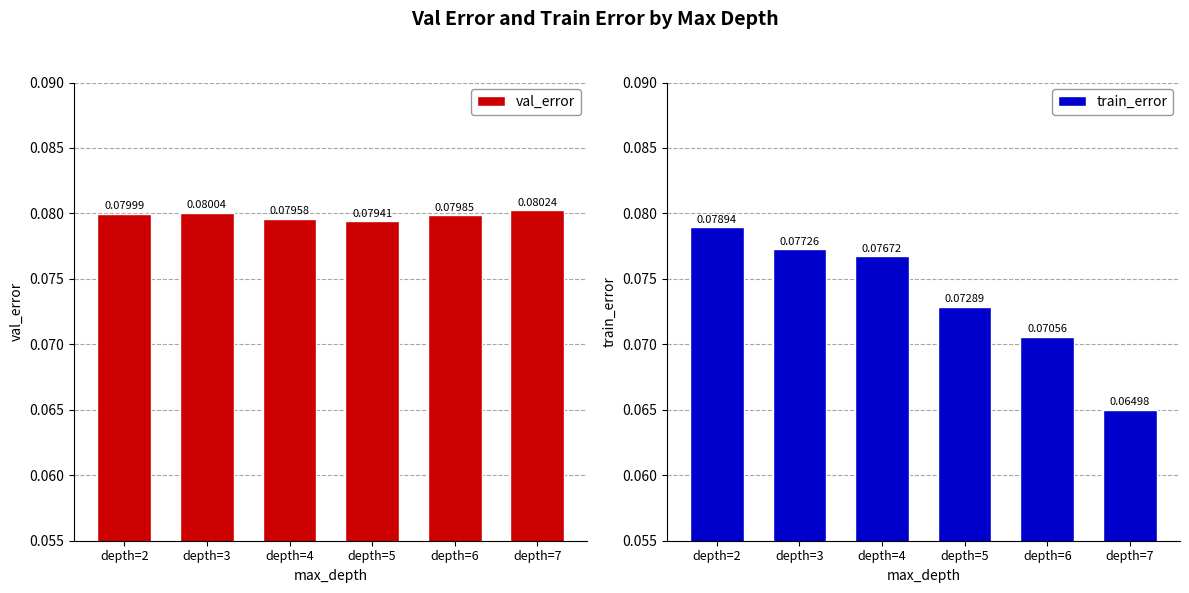

True or false: val_error has a value of 0.1 at depth=5.

False